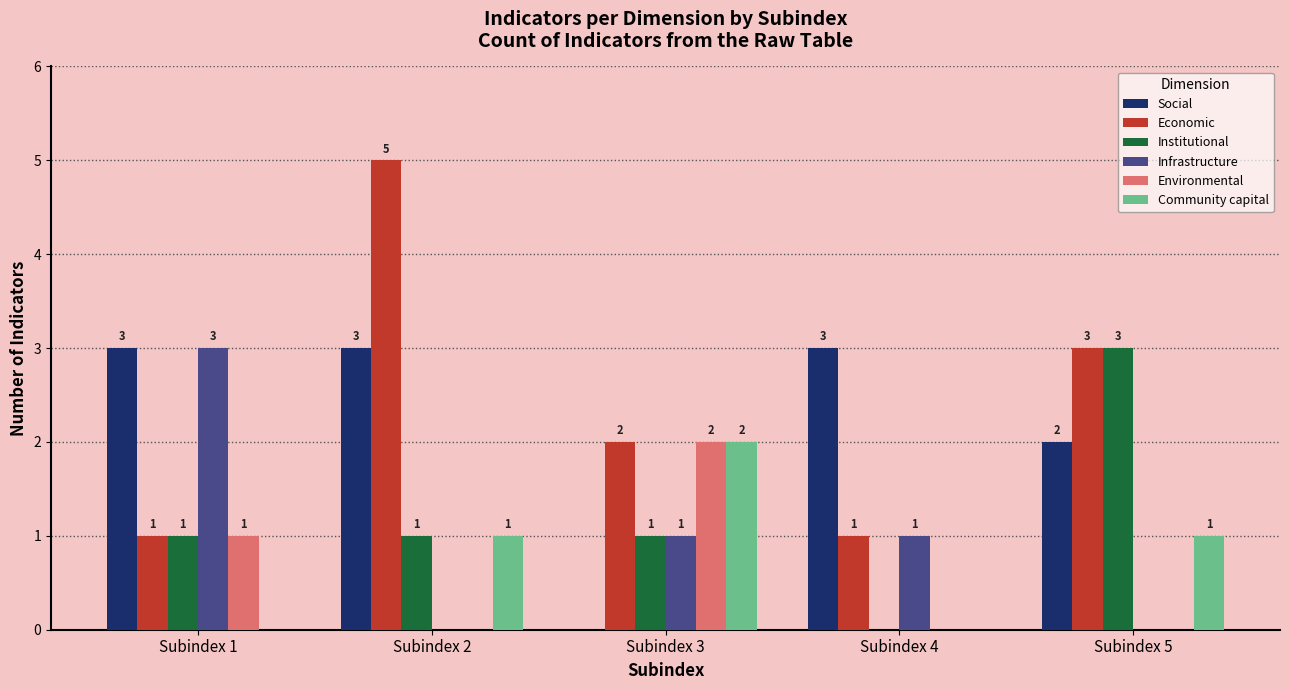

At which category is the sum across all series the highest?

Subindex 2